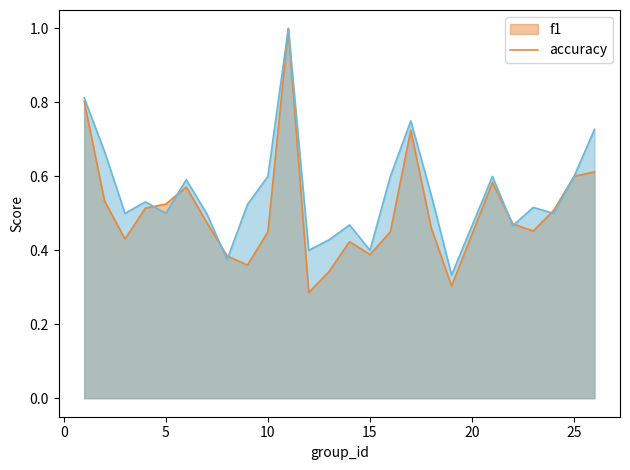

True or false: accuracy and f1 cross at least once.

True